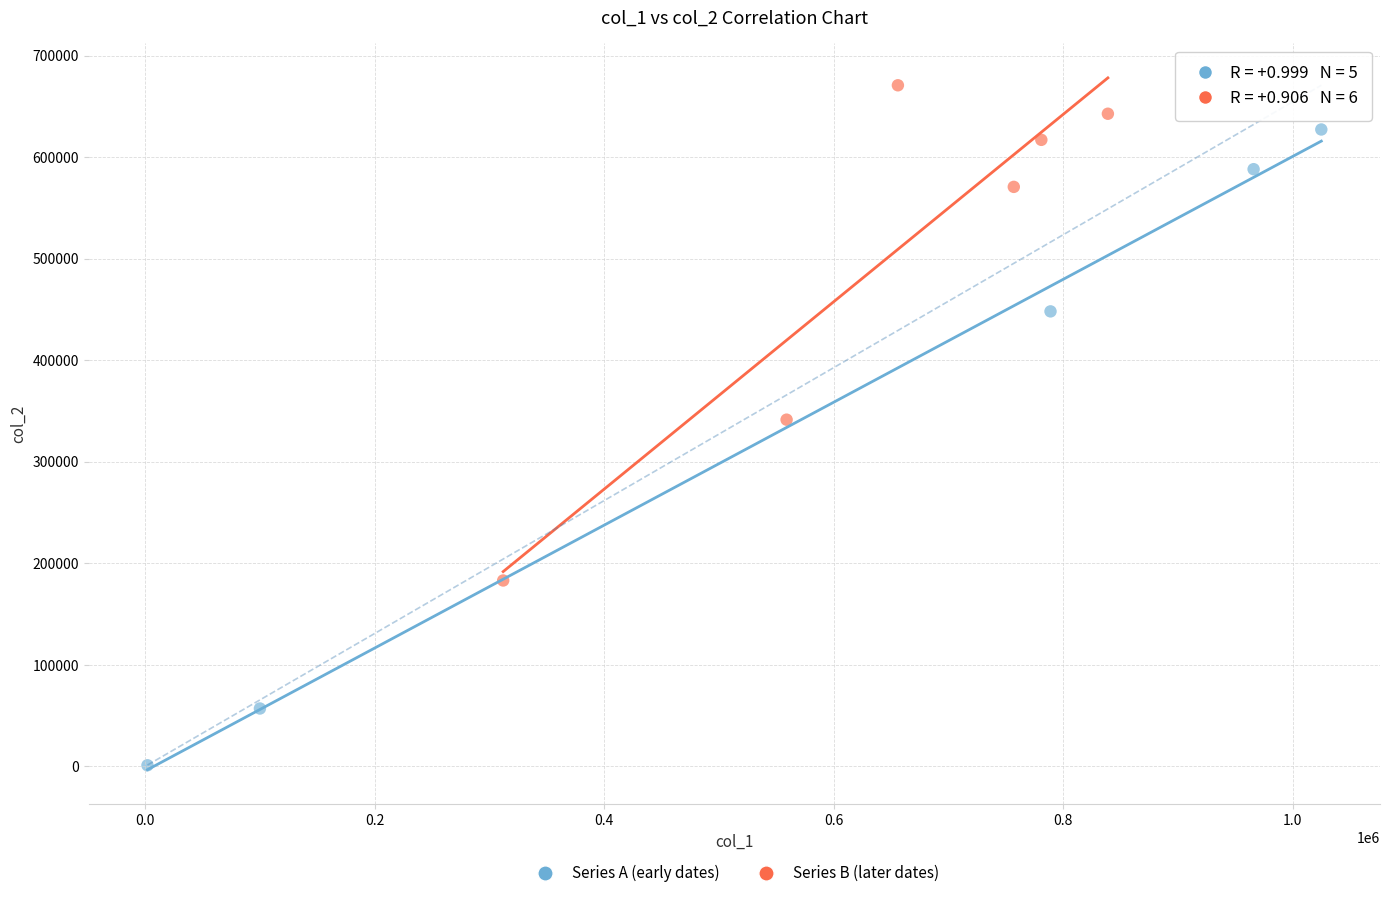

Which series reaches the maximum Y coordinate?

Series B (later dates)